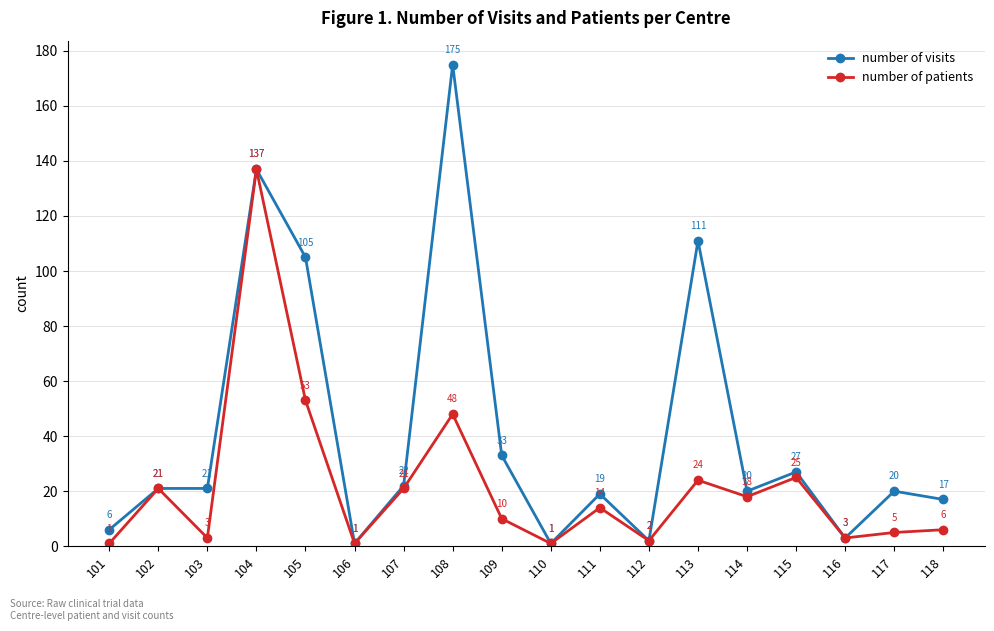

List the series in order of their peak value, lowest first.

number of patients, number of visits